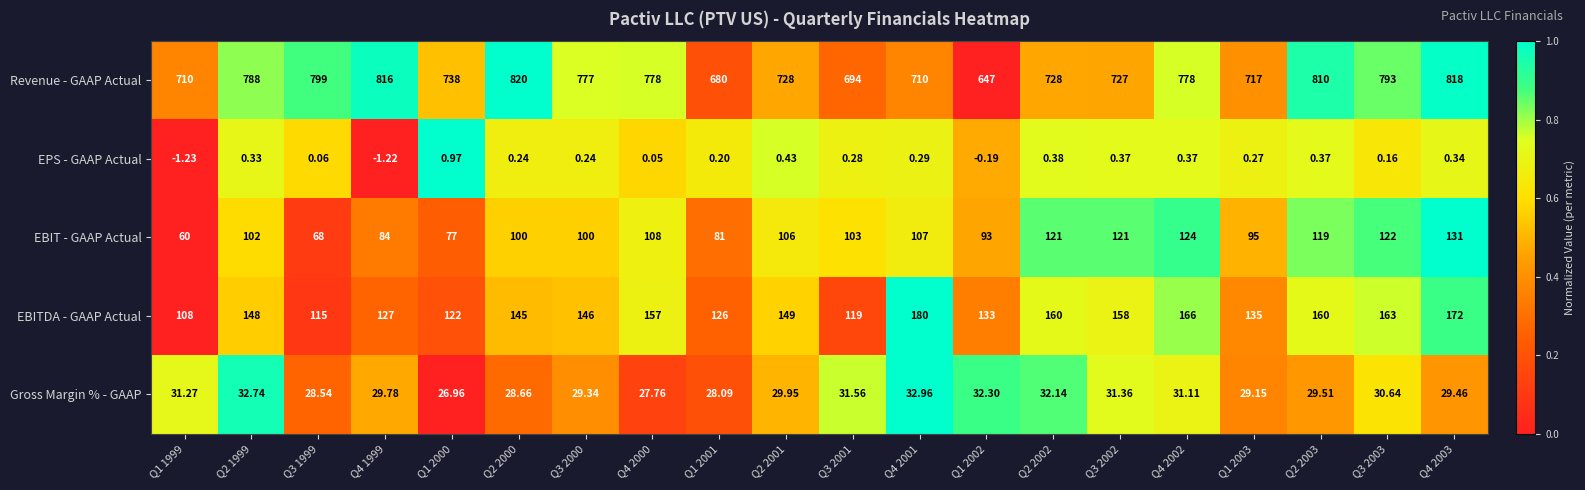

Which series has the largest range (max minus min)?

Revenue - GAAP Actual